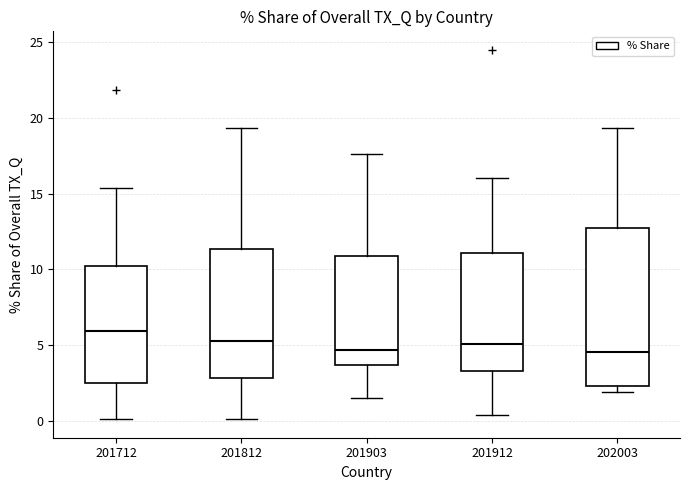

Comparing the boxes themselves (not the whiskers), which one is the tallest?

202003